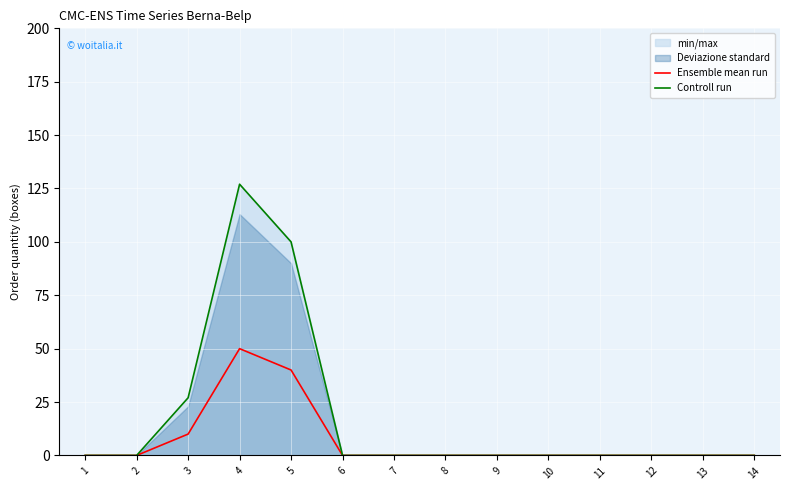

The value of Ensemble mean run at 8 is 0. True or false?

True